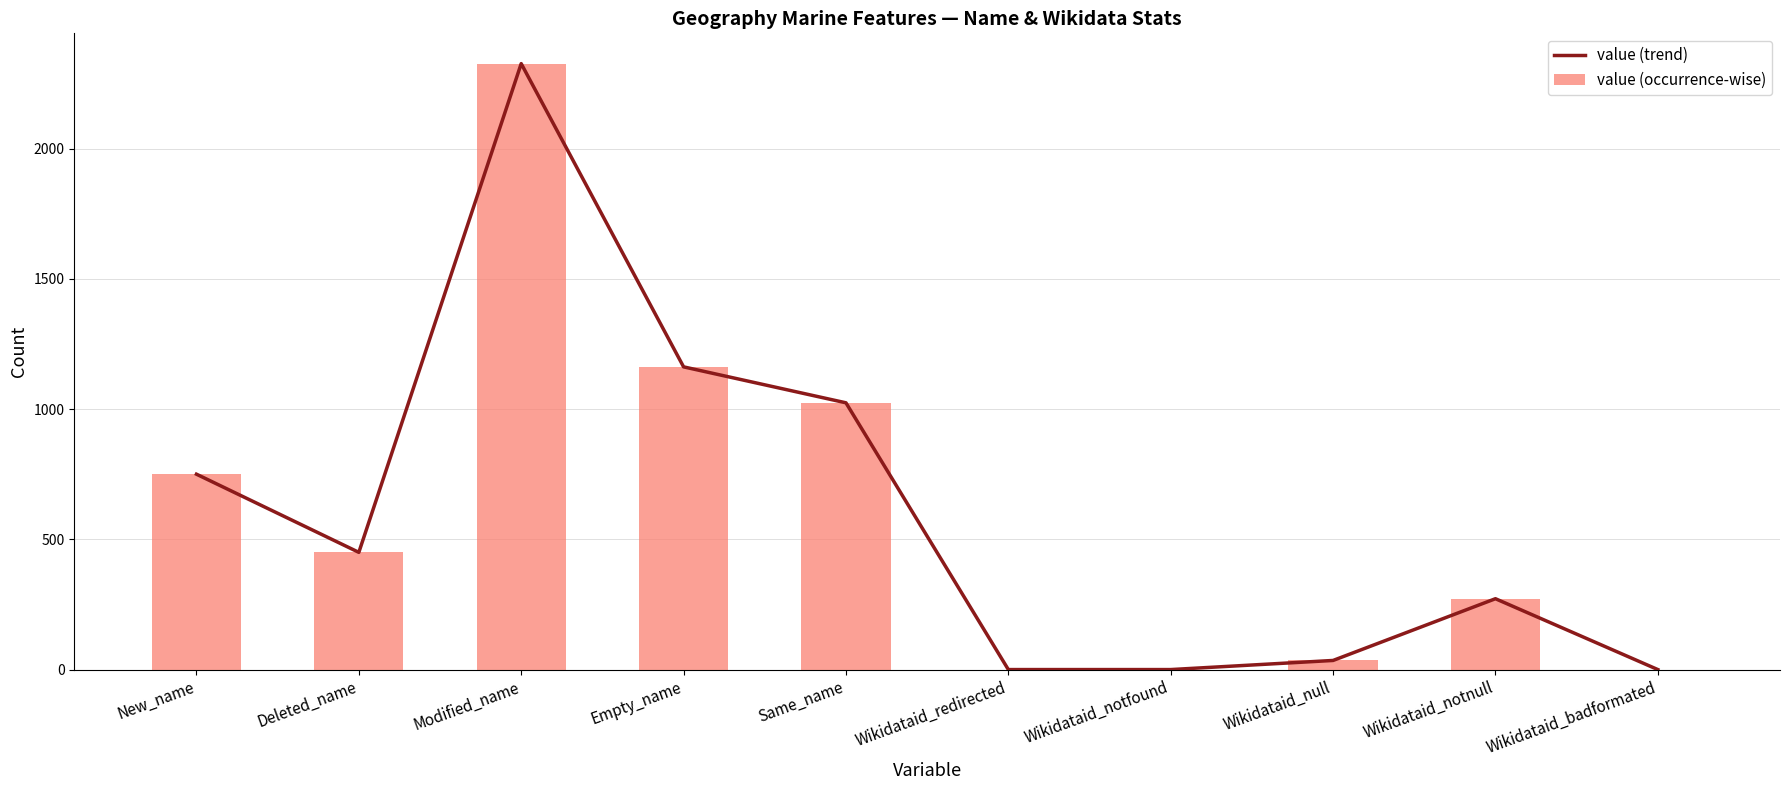

What is the highest value of the value (trend) series?

2326